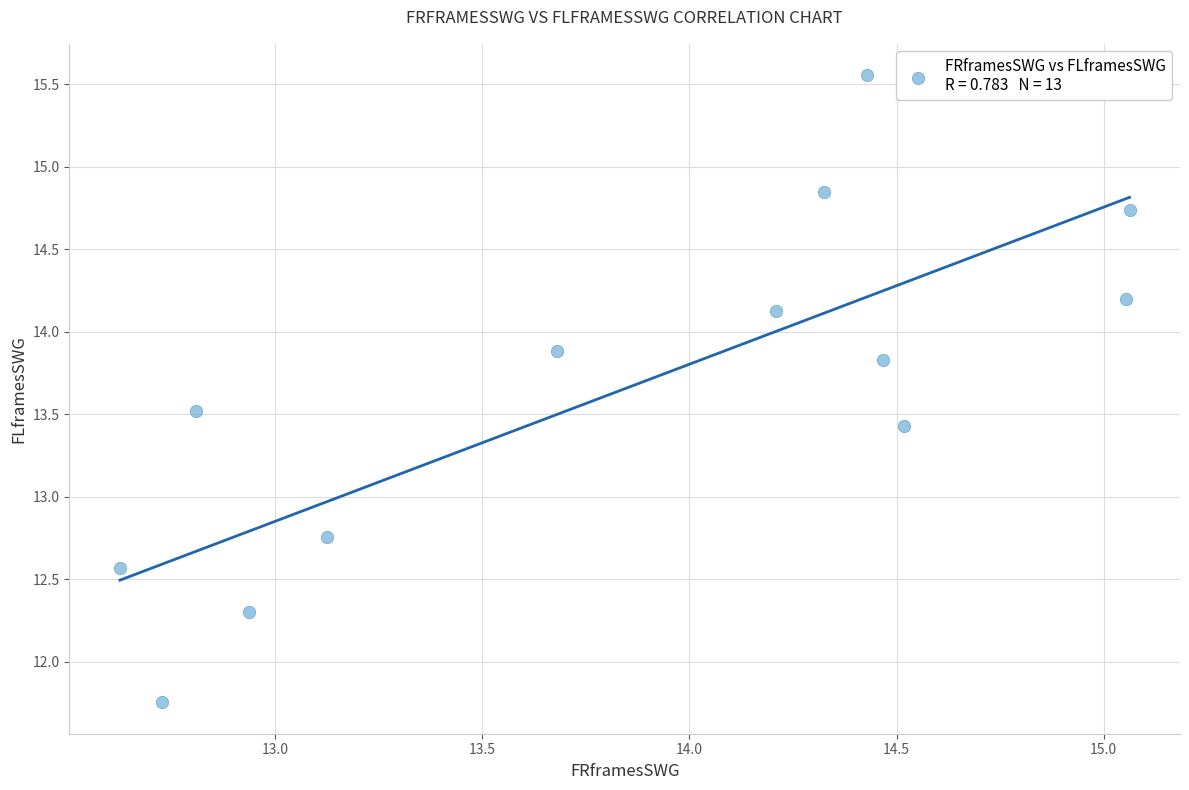

What Y value in the scatter plot is closest to 13?

12.8